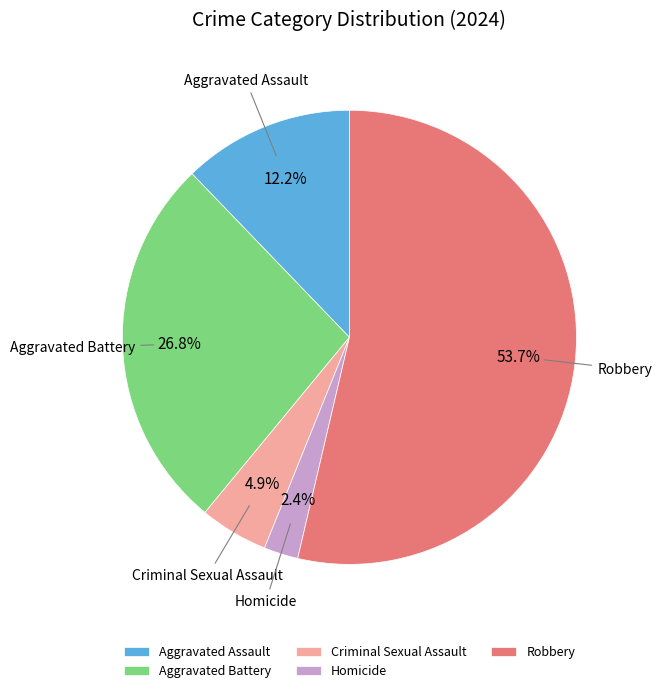

Combined, what portion of the pie is Homicide and Criminal Sexual Assault?

7.3%